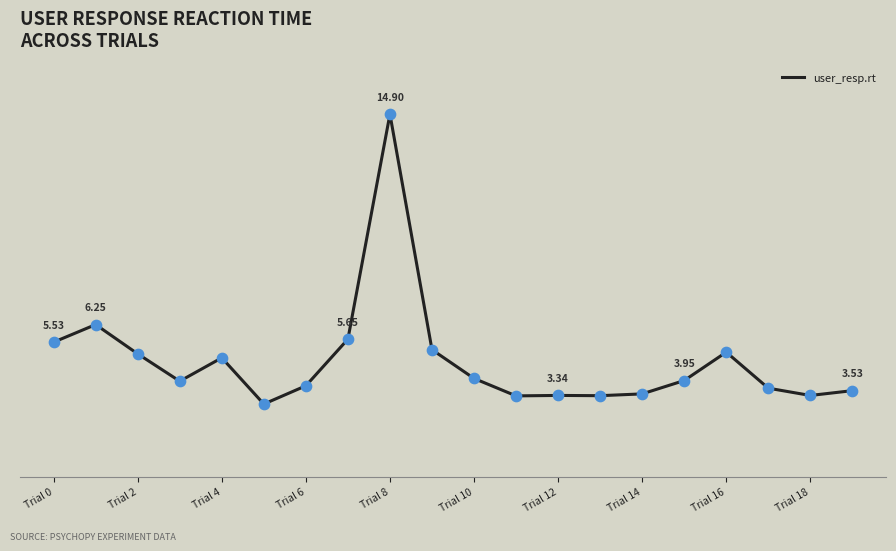

Does the chart have visible grid lines?

No